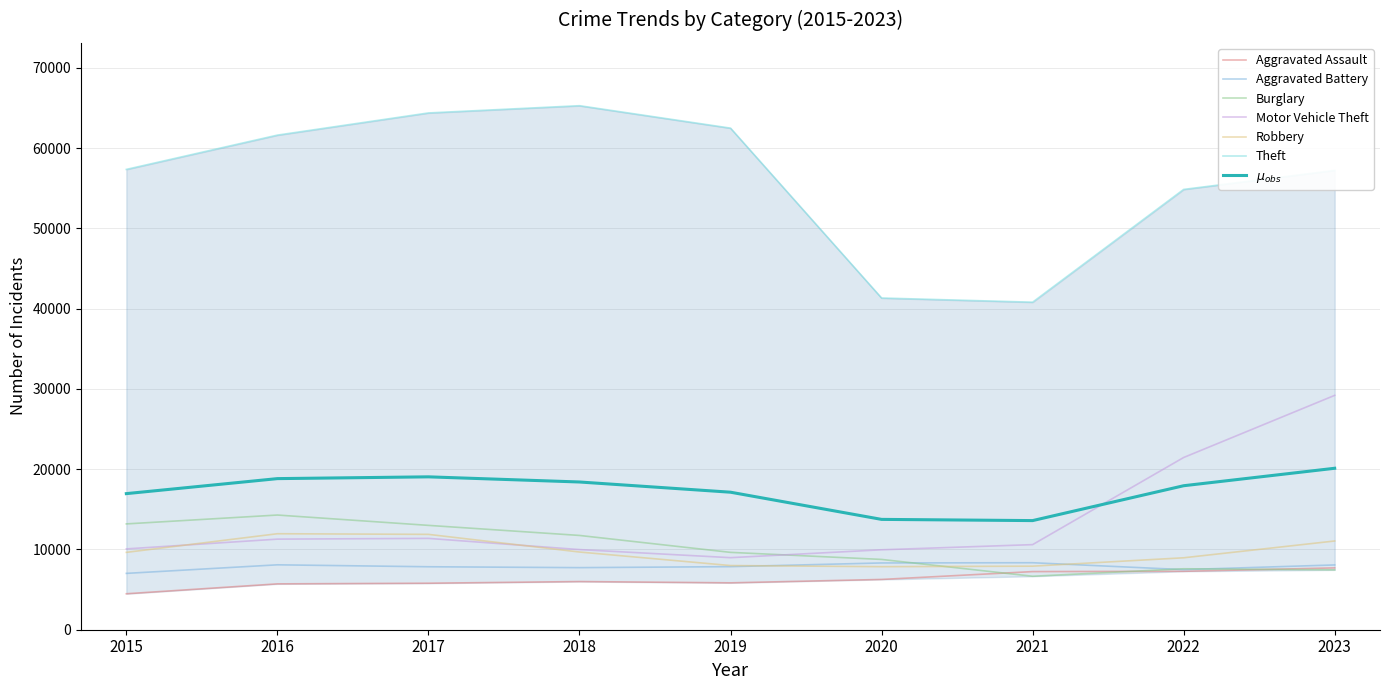

How many values in the Robbery series are below 9638?

4